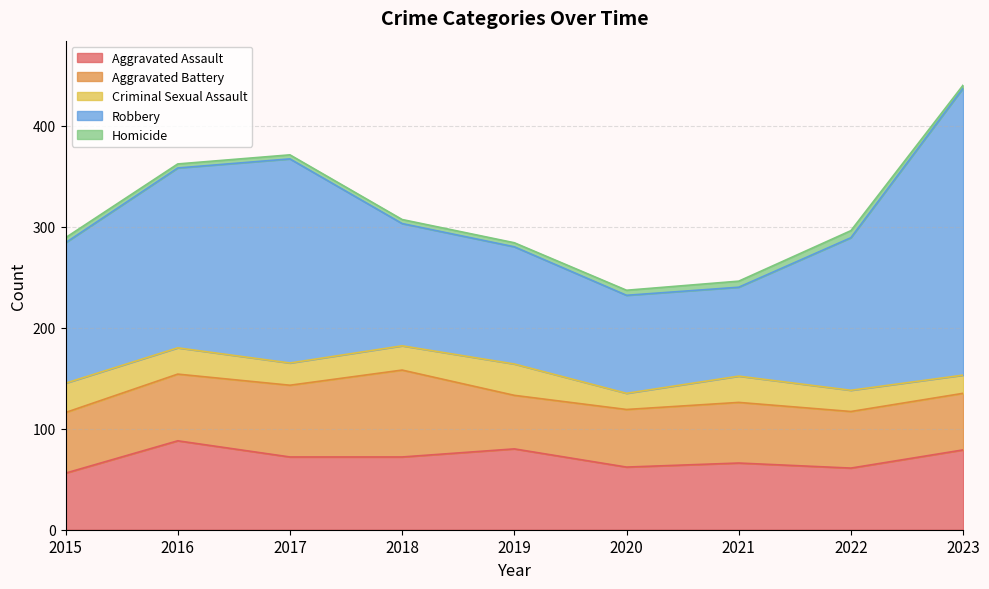

How many interior local peaks does the Aggravated Battery series have?

2